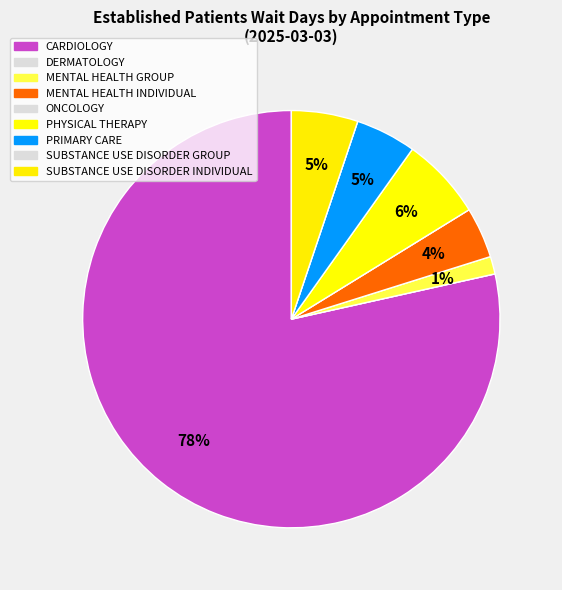

To the nearest percent, what is the combined percentage of PRIMARY CARE and MENTAL HEALTH GROUP?

6%